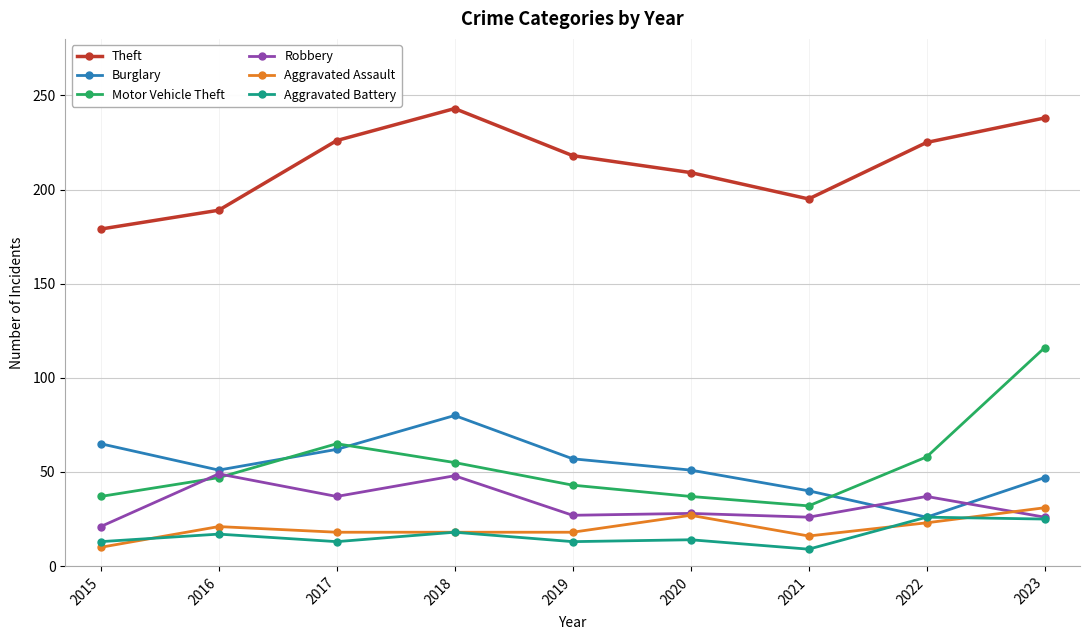

What are all the series names shown in the legend?

Theft, Burglary, Motor Vehicle Theft, Robbery, Aggravated Assault, Aggravated Battery